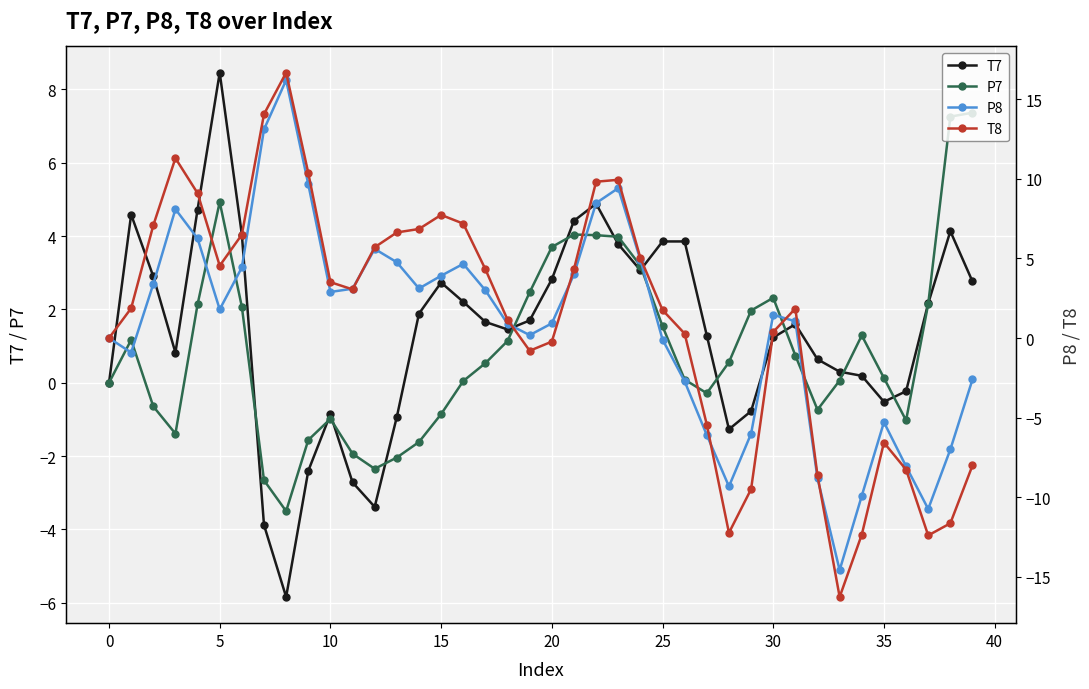

In P7, how many points are higher than both neighbors (excluding endpoints)?

6